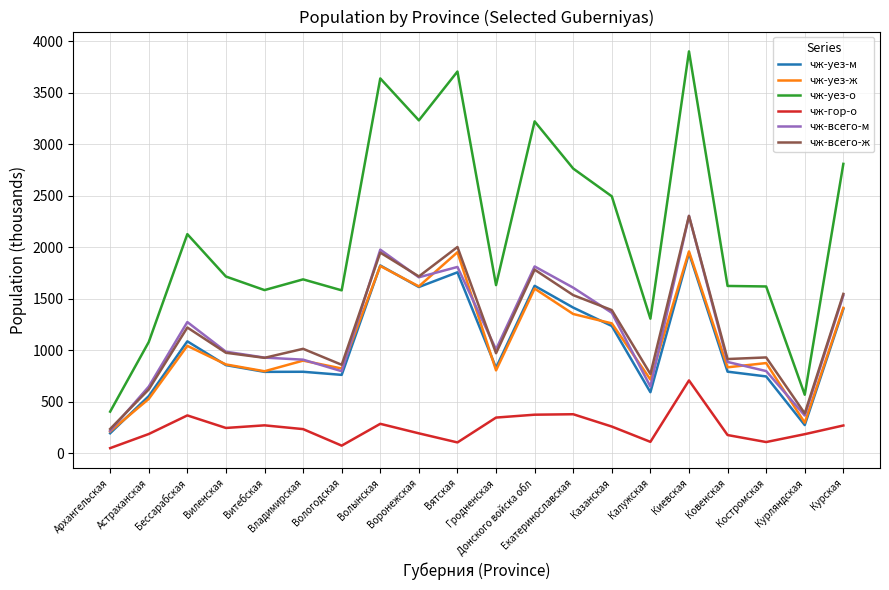

What are all the series names shown in the legend?

чж-уез-м, чж-уез-ж, чж-уез-о, чж-гор-о, чж-всего-м, чж-всего-ж